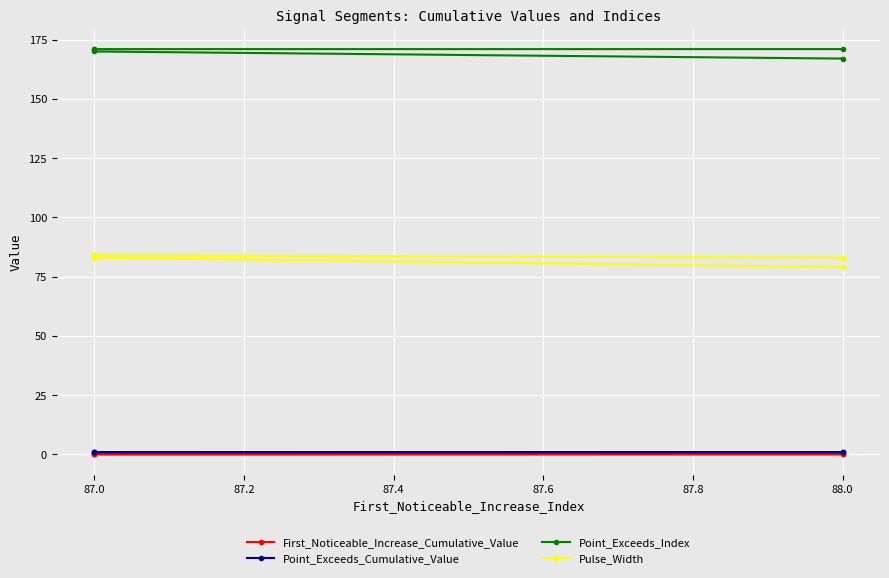

What is the sum of the Point_Exceeds_Cumulative_Value values at 87.0 and 88.0?

1.8